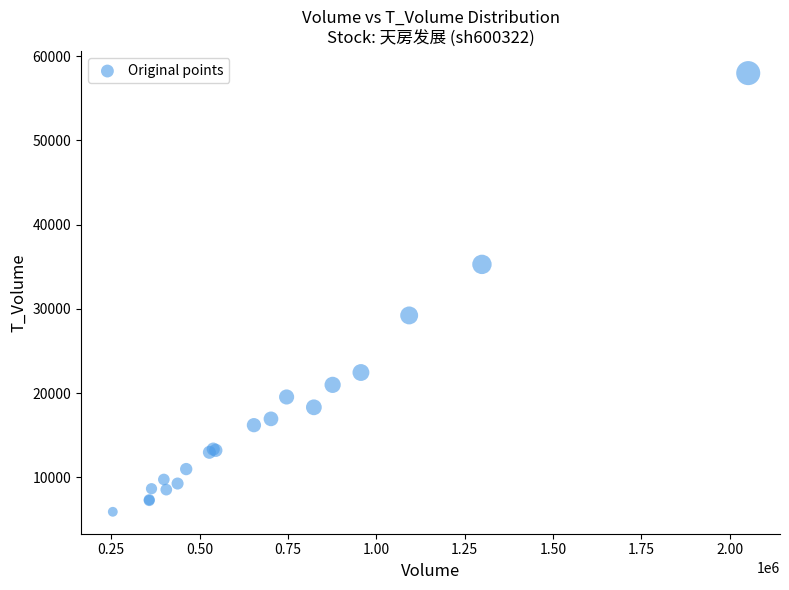

What Y value in the scatter plot is closest to 31942?

29215